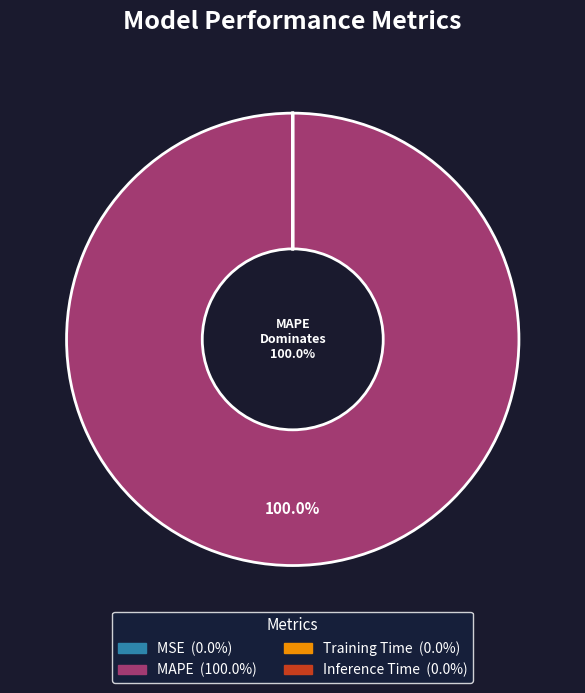

Does MAPE represent more than half of the total?

Yes